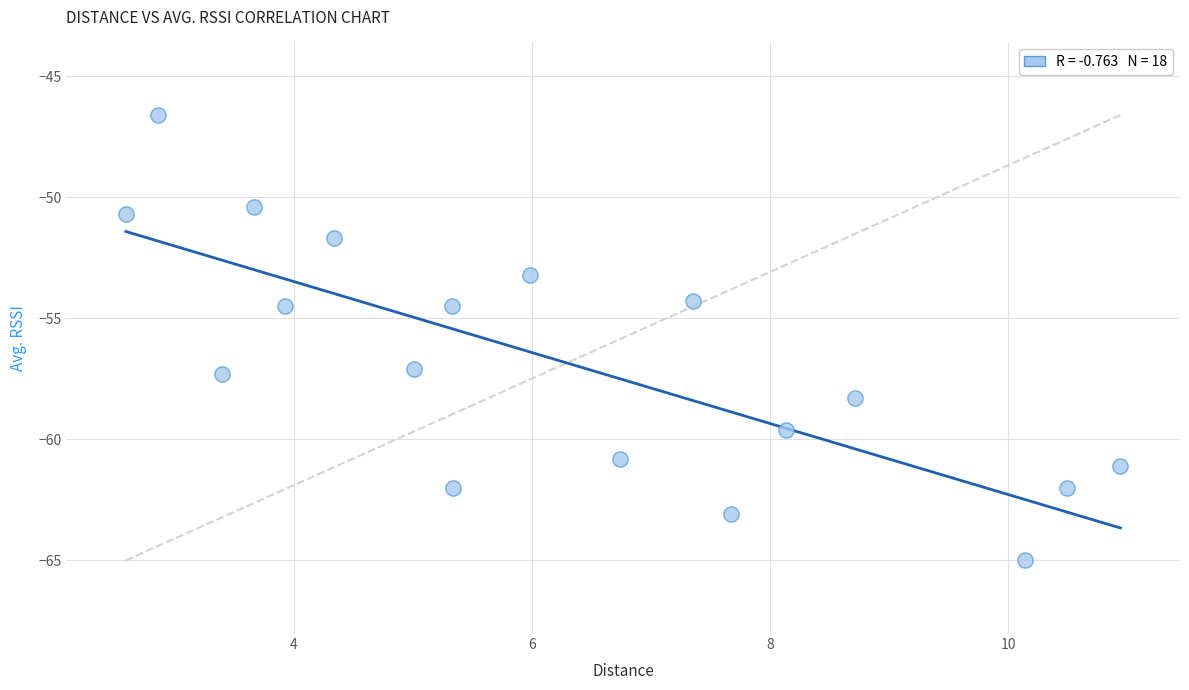

What is the range of X values (max minus min)?

8.3